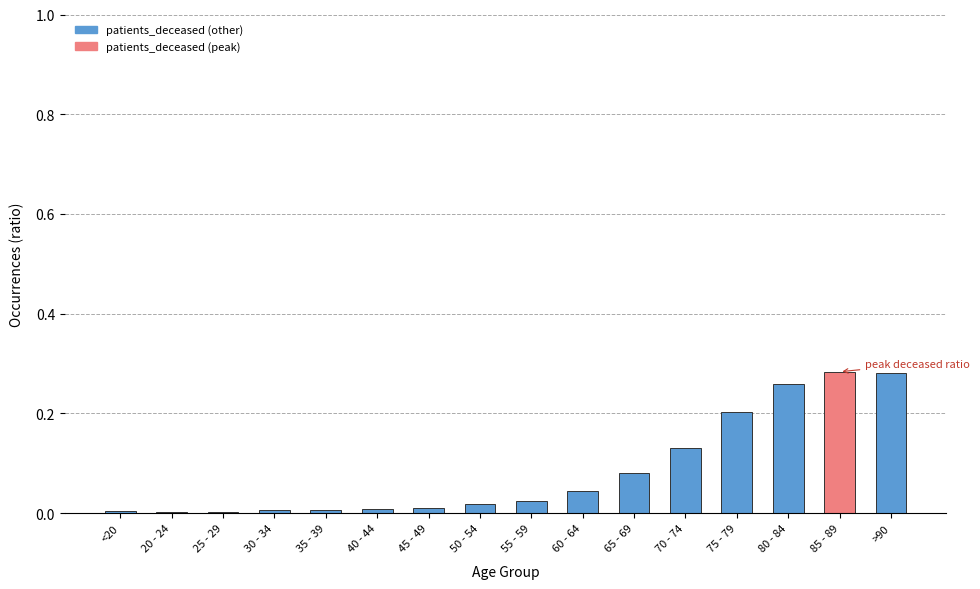

Does the chart contain stacked bars?

No